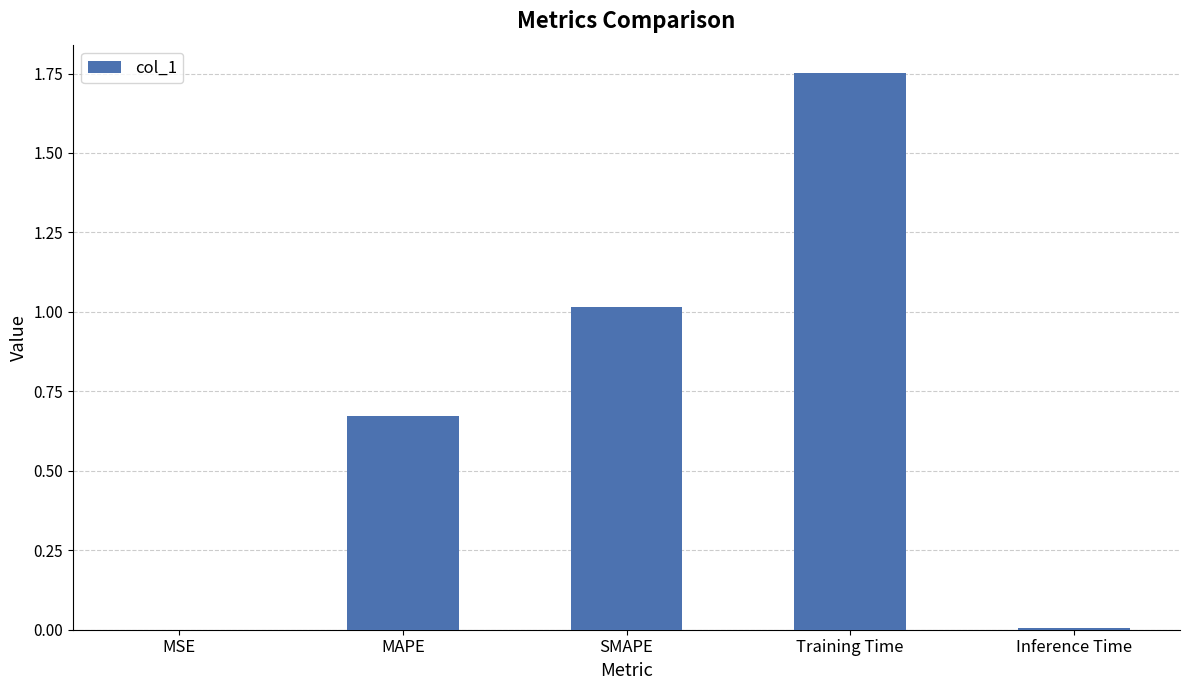

What is the sum of all values?

3.4